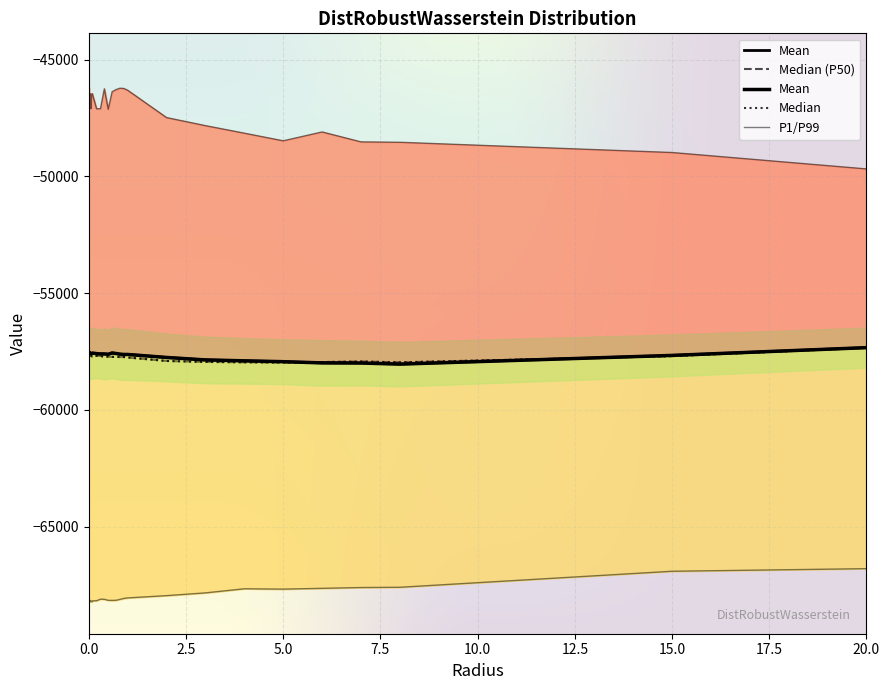

The value of Percentile1 at 0.01 is -68202.8. True or false?

True